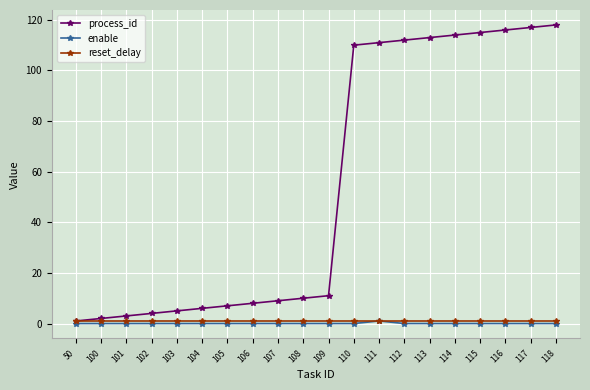

Between 109 and 112, which series saw the biggest shift?

process_id